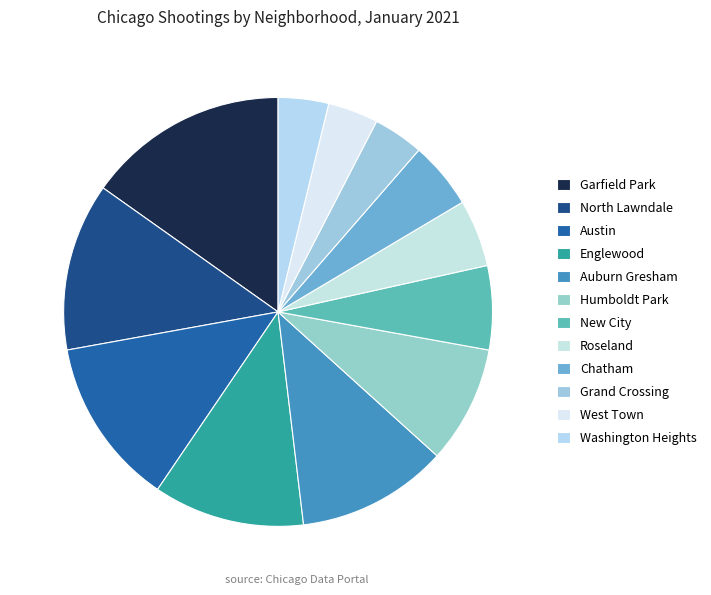

To the nearest percent, what is the average slice percentage?

8%